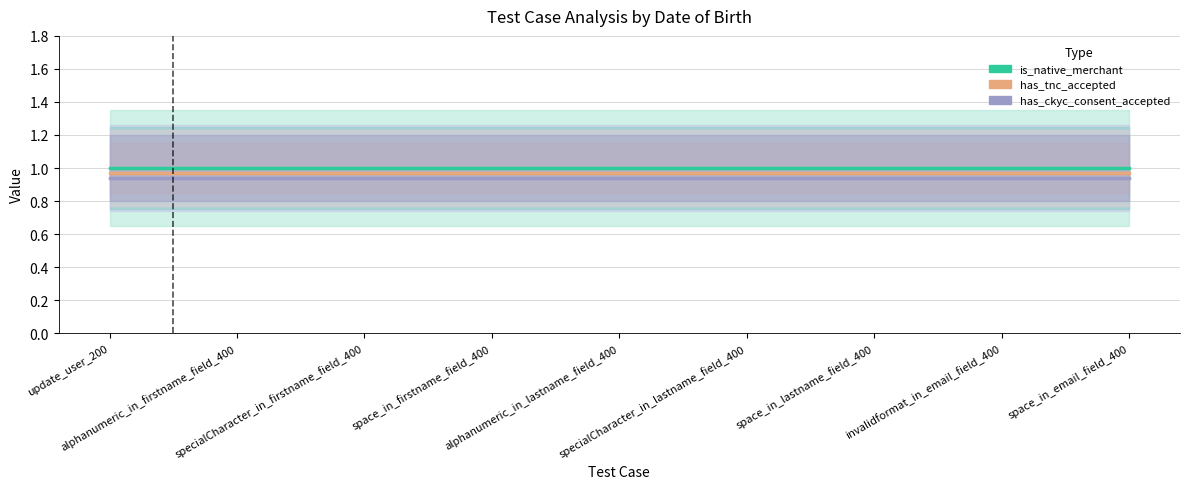

What is the label of the 2nd point from the left?

alphanumeric_in_firstname_field_400